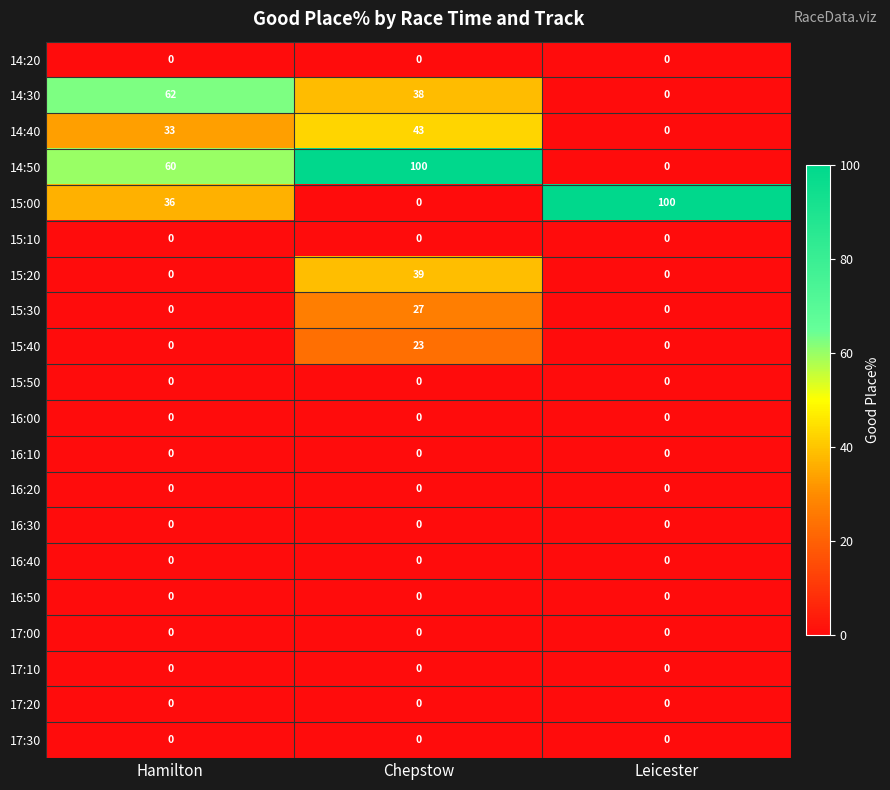

At how many categories does at least one series exceed 31?

3